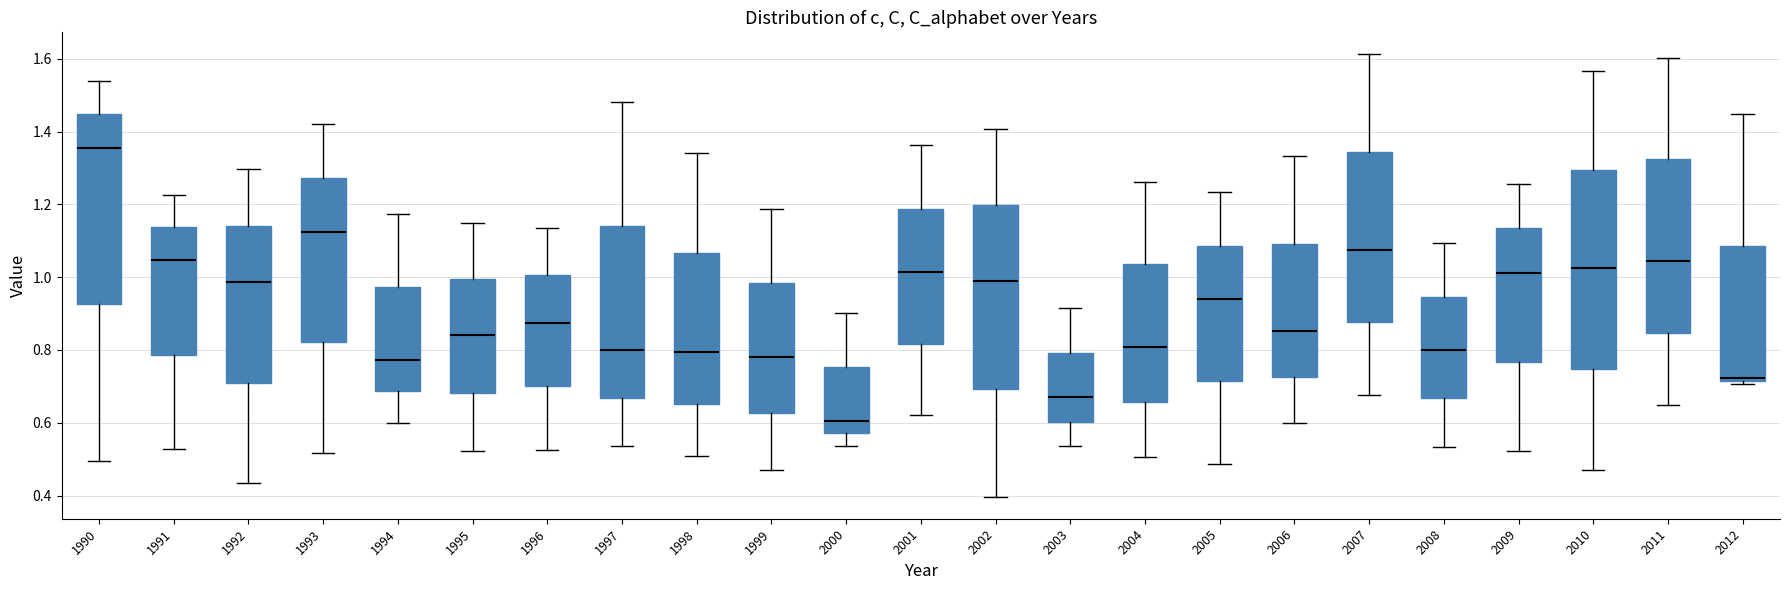

Which box has the highest median line?

1990